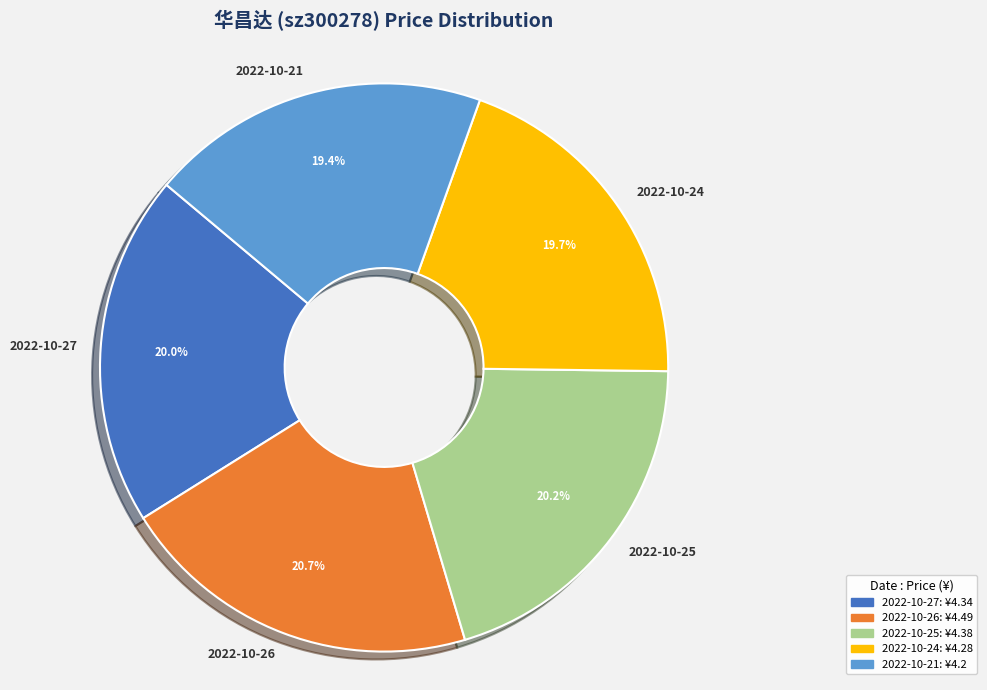

What percentage is the 2022-10-24 slice, to the nearest percent?

20%